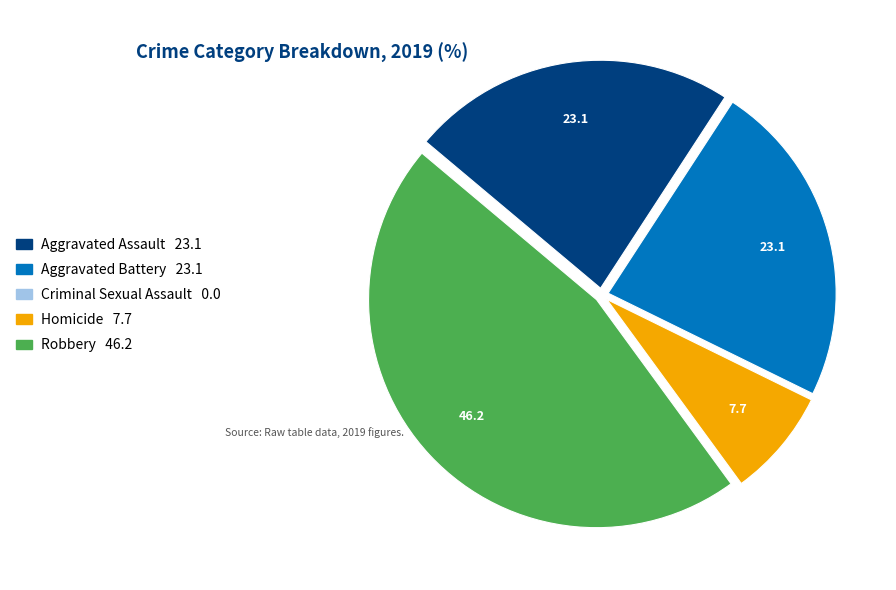

Is the sum of Aggravated Battery and Aggravated Assault greater than half?

No